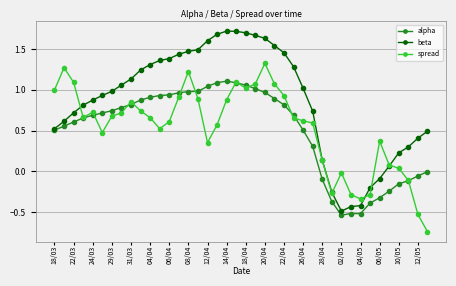

List the series in order of their peak value, lowest first.

alpha, spread, beta